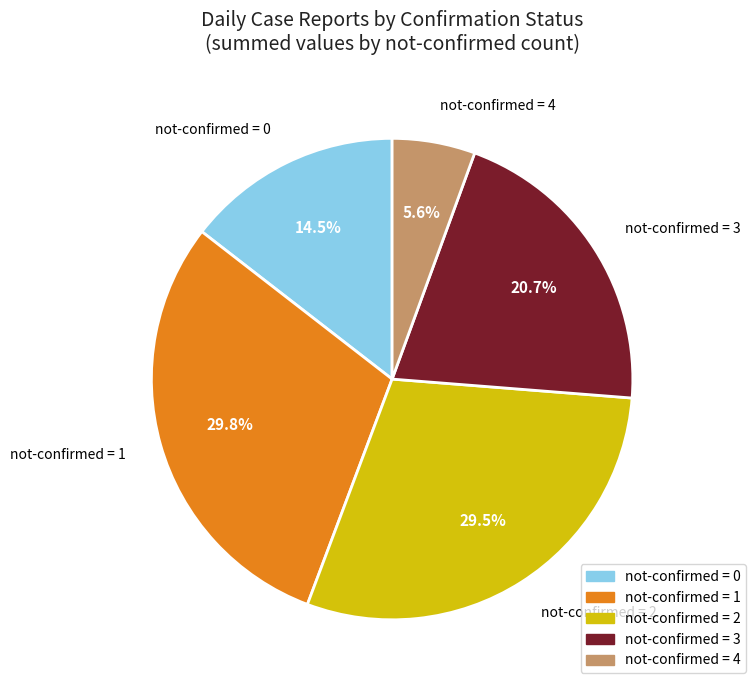

How many slices are in this pie chart?

5